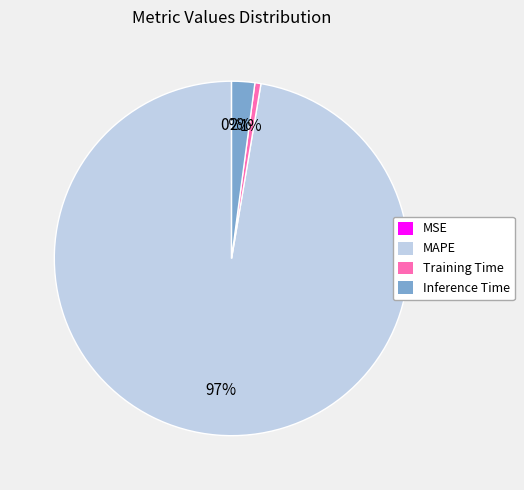

The Inference Time slice represents 2% of the pie. True or false?

True